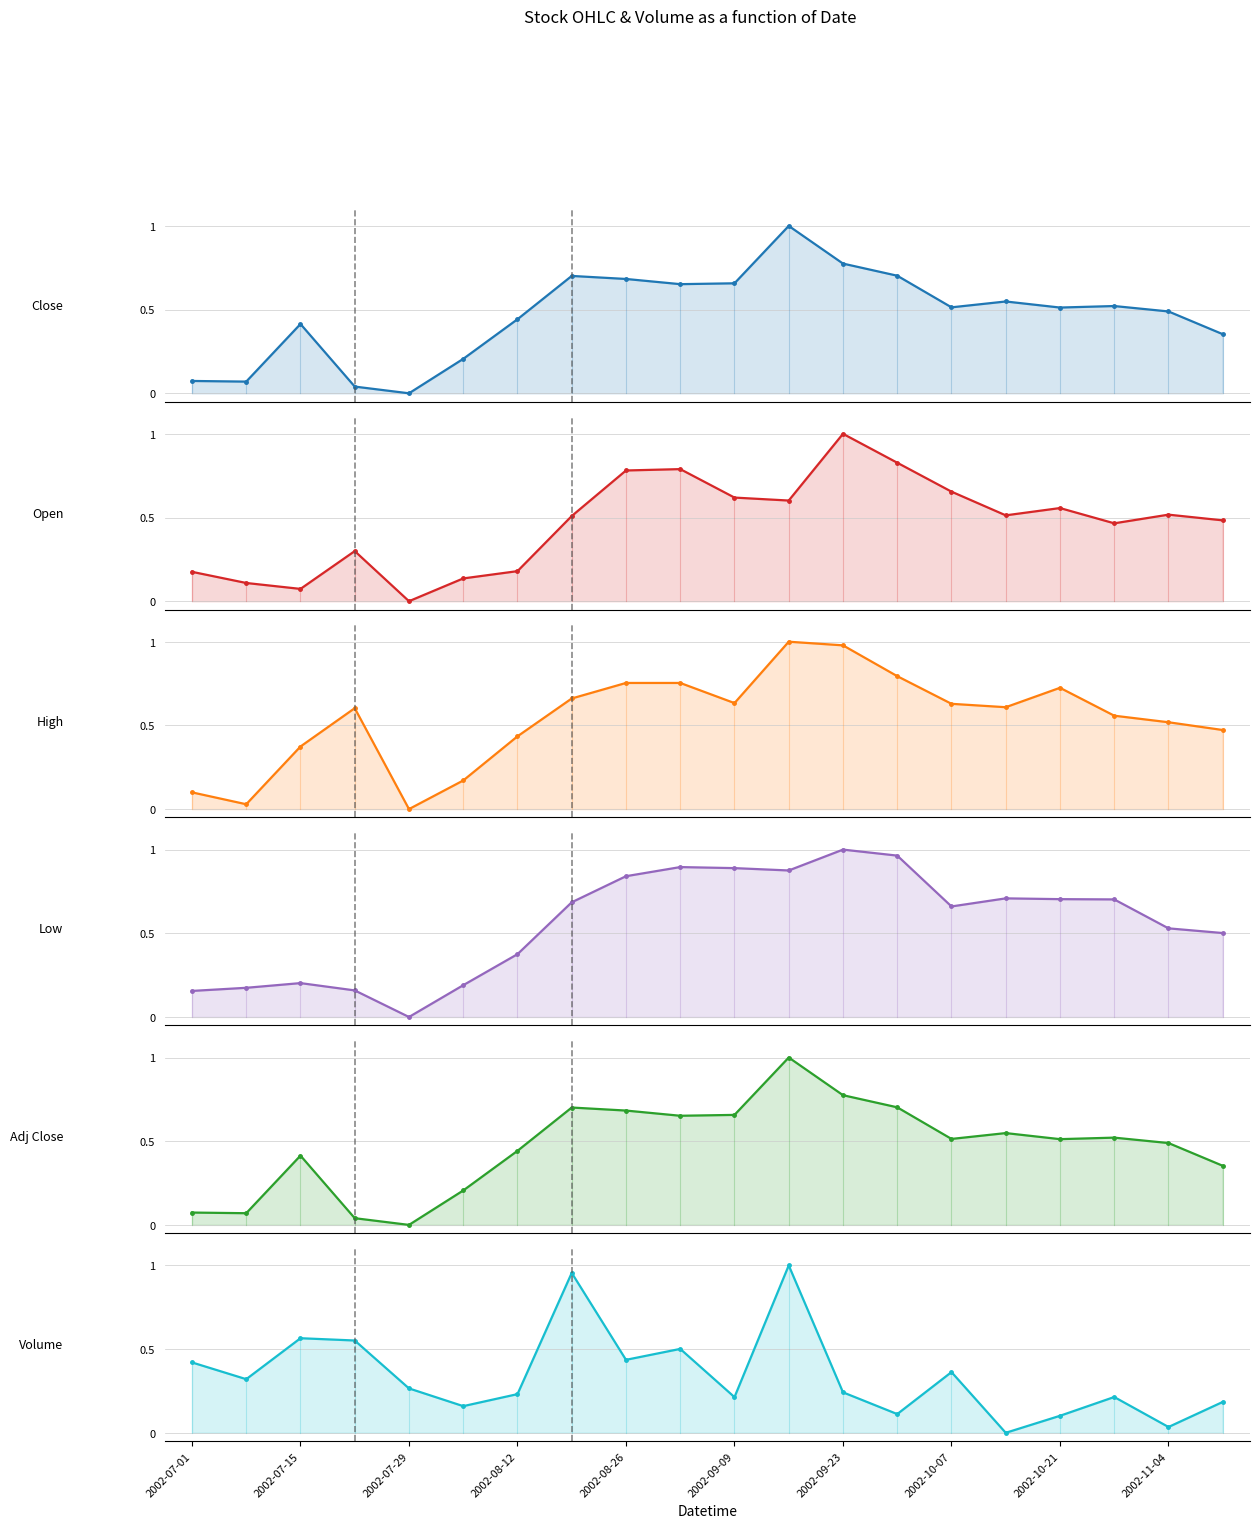

What is the sum of the Low values at 19 and 15?

1.2